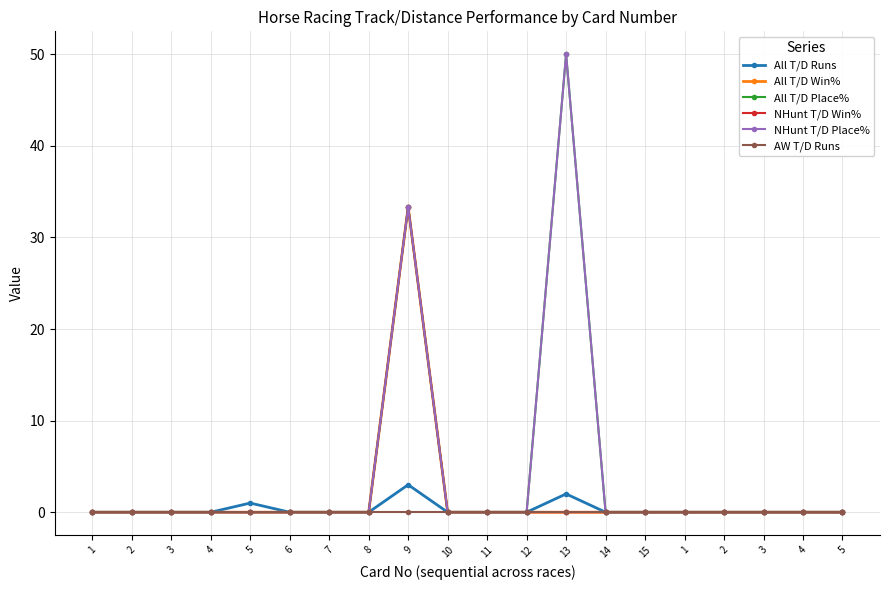

At which label does NHunt T/D Win% reach its peak?

9